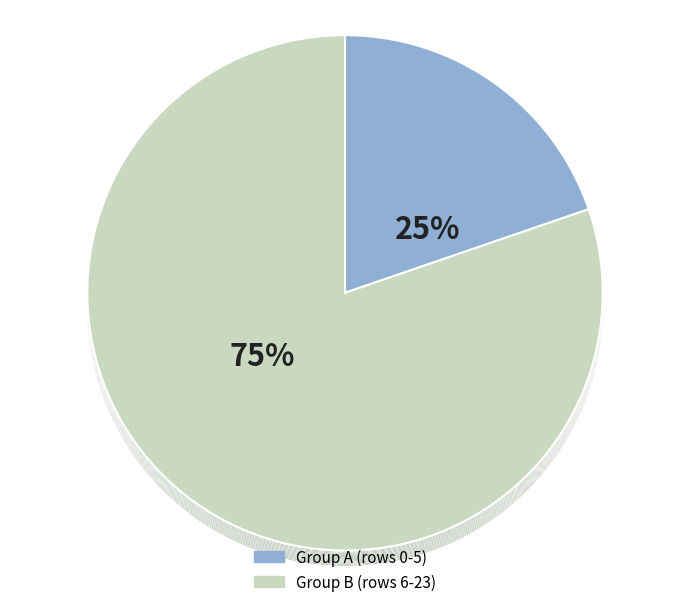

Is there any slice that represents more than half of the pie?

No